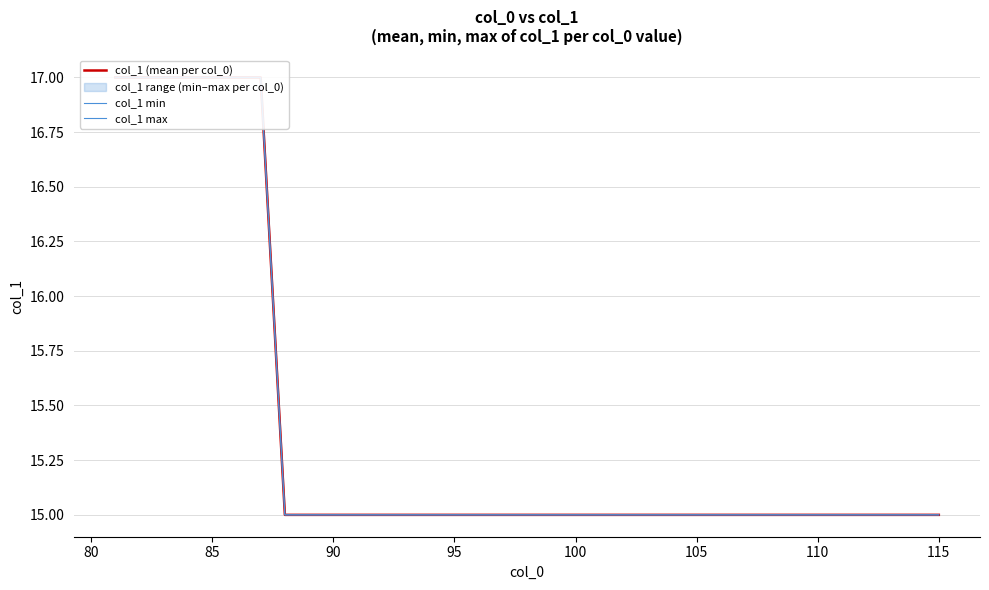

True or false: col_1 max has a value of 25 at 15.

False